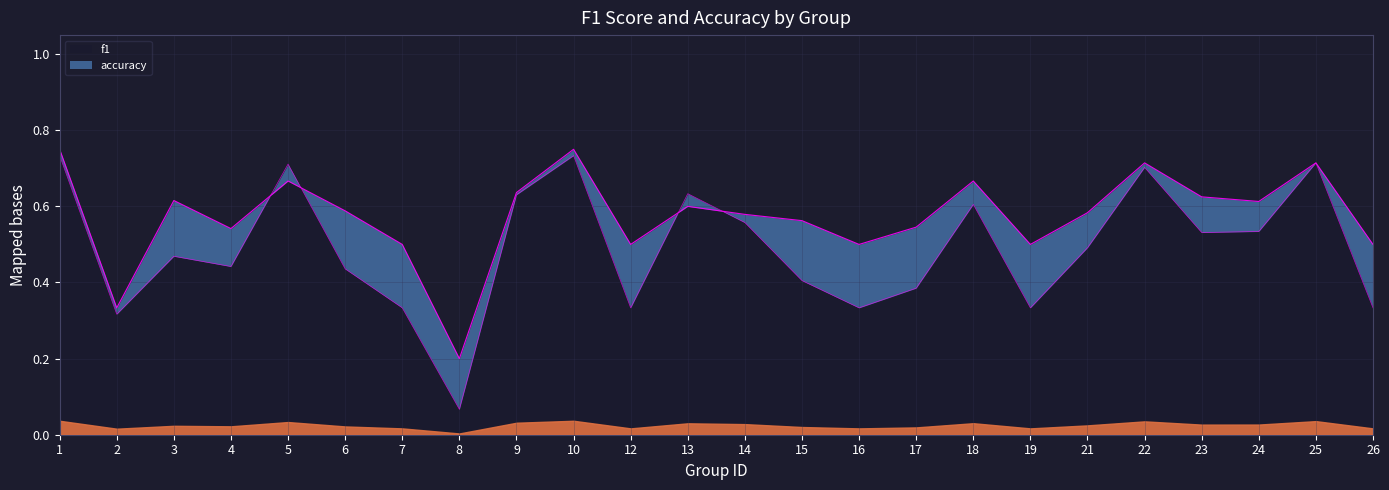

Reading right to left, transcribe all the data shown in this chart.

f1: 0.3	0.7	0.5	0.5	0.7	0.5	0.3	0.6	0.4	0.3	0.4	0.6	0.6	0.3	0.7	0.6	0.1	0.3	0.4	0.7	0.4	0.5	0.3	0.7
accuracy: 0.5	0.7	0.6	0.6	0.7	0.6	0.5	0.7	0.5	0.5	0.6	0.6	0.6	0.5	0.8	0.6	0.2	0.5	0.6	0.7	0.5	0.6	0.3	0.8